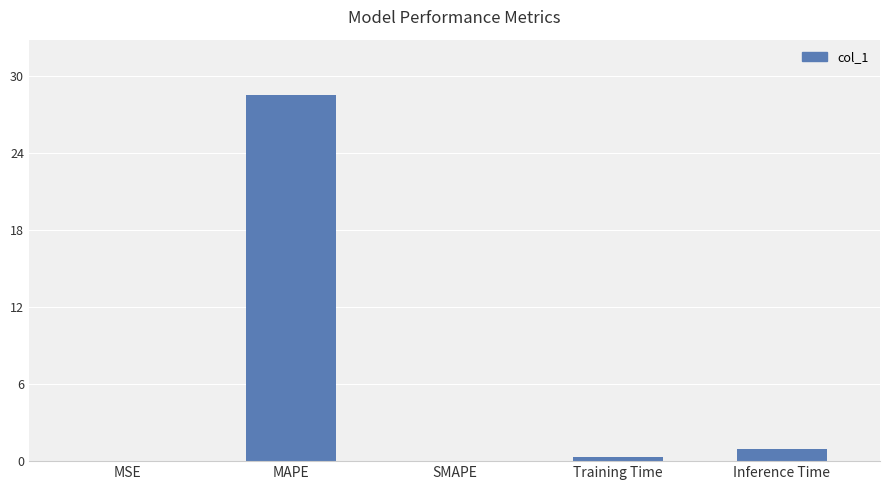

What is the change in value from MAPE to SMAPE?

-28.5